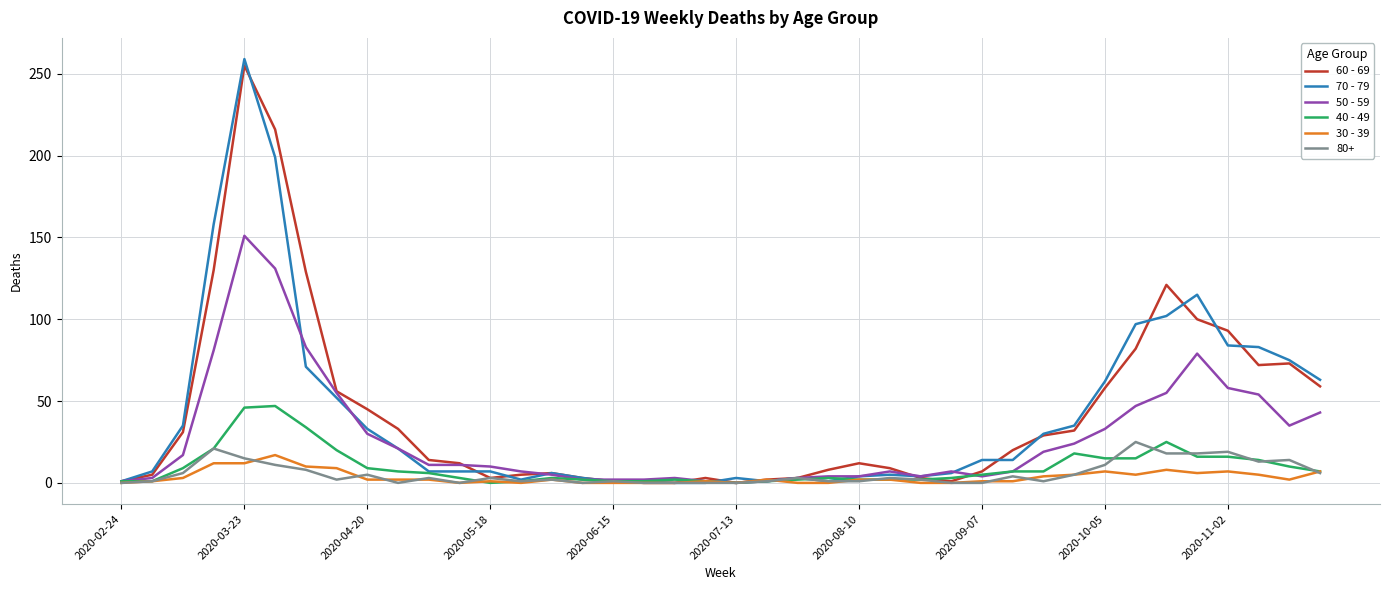

What is the maximum value shown in the chart?

259